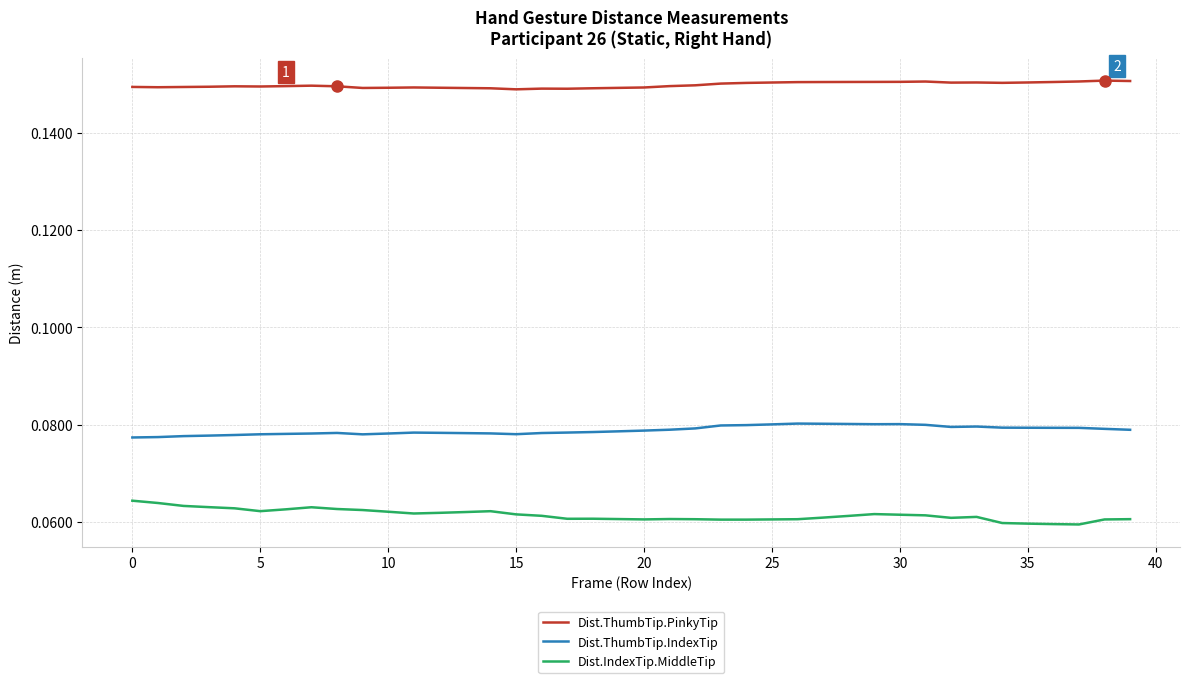

List the series in order of their overall mean, lowest first.

Dist.IndexTip.MiddleTip, Dist.ThumbTip.IndexTip, Dist.ThumbTip.PinkyTip